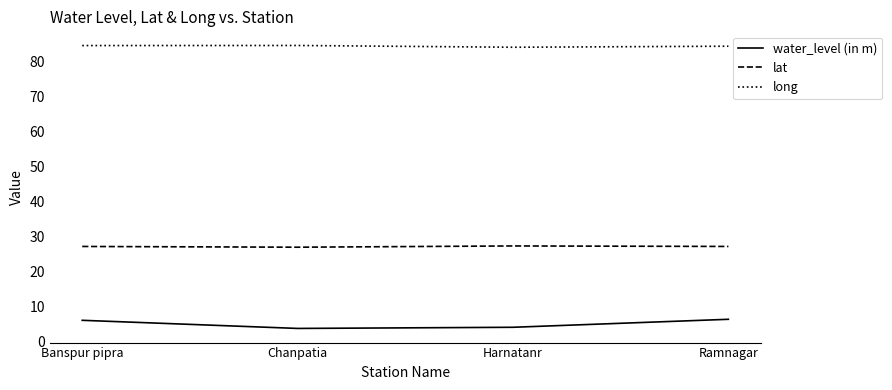

What is the difference between the highest and lowest values at Ramnagar?

77.9